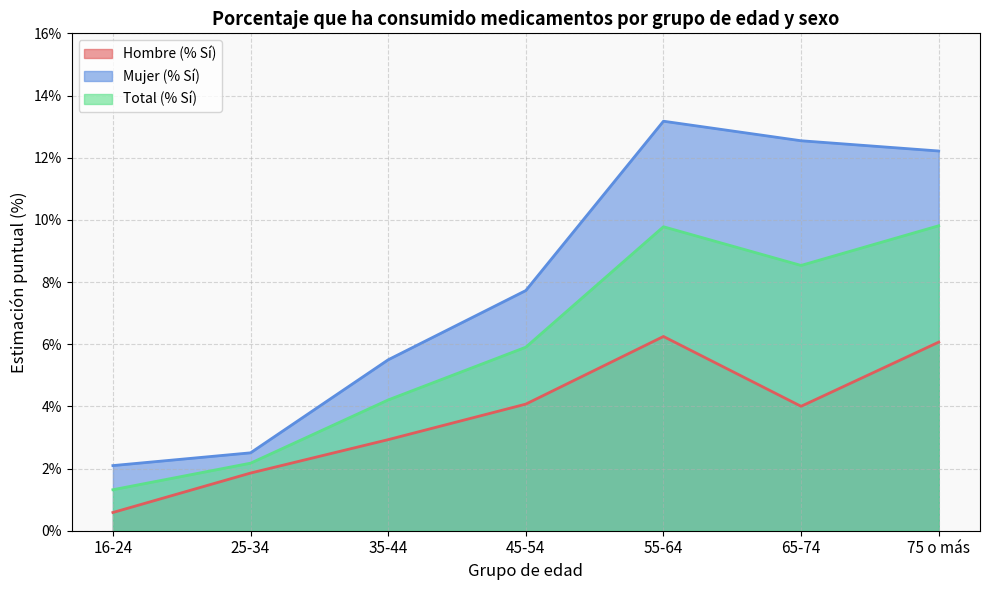

Does the chart display data point markers on the line(s)?

No